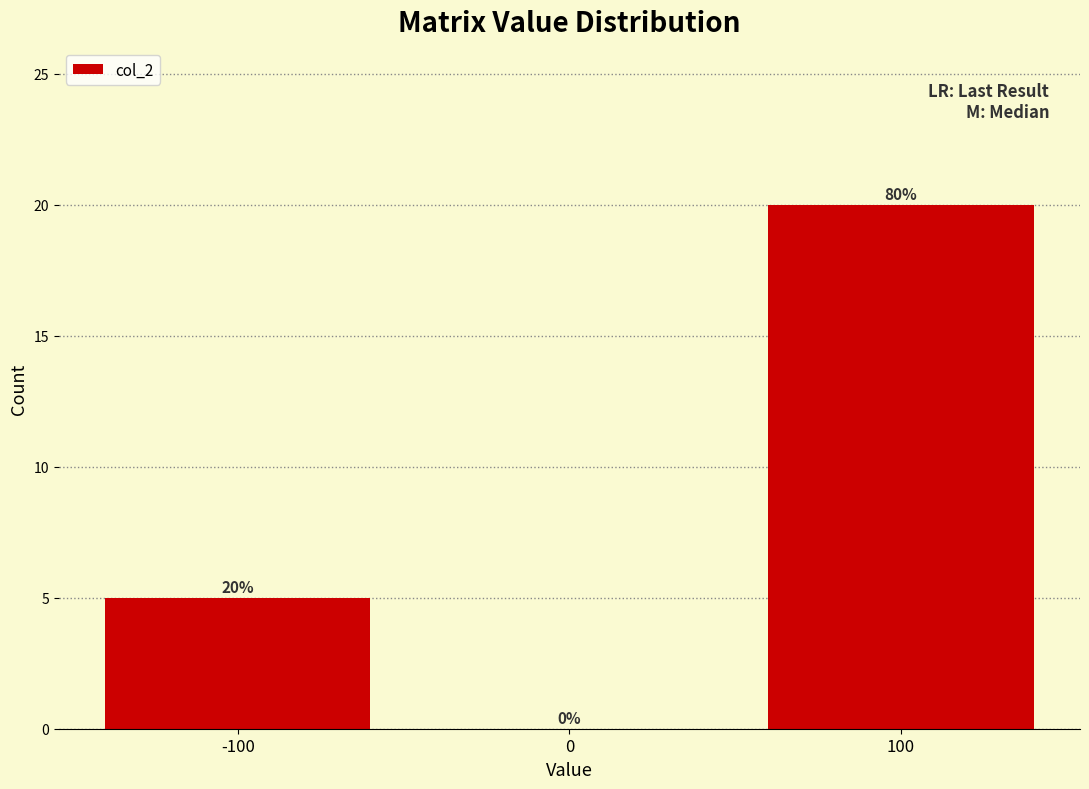

Over which range of the x-axis is the bar tallest?

50 to 150